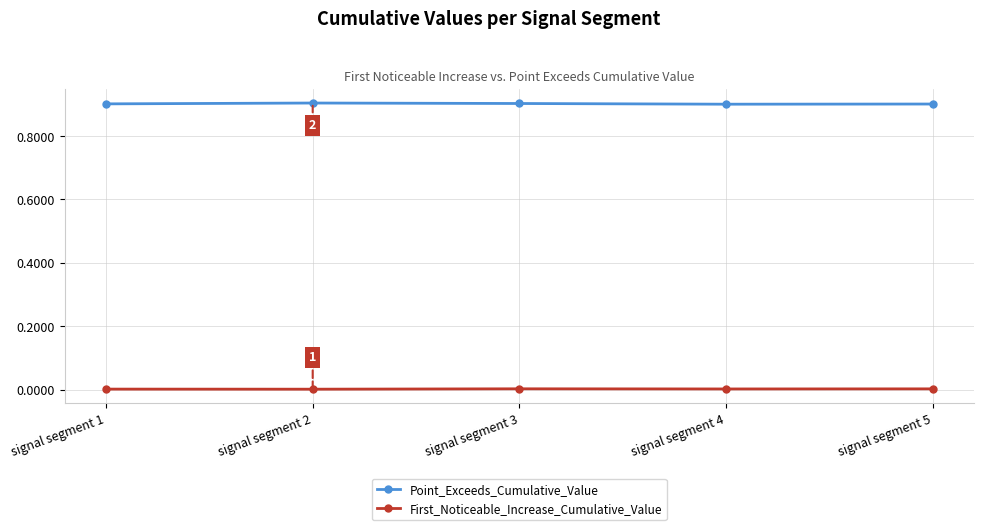

Is it true that First_Noticeable_Increase_Cumulative_Value equals 0.0 at signal segment 2?

True